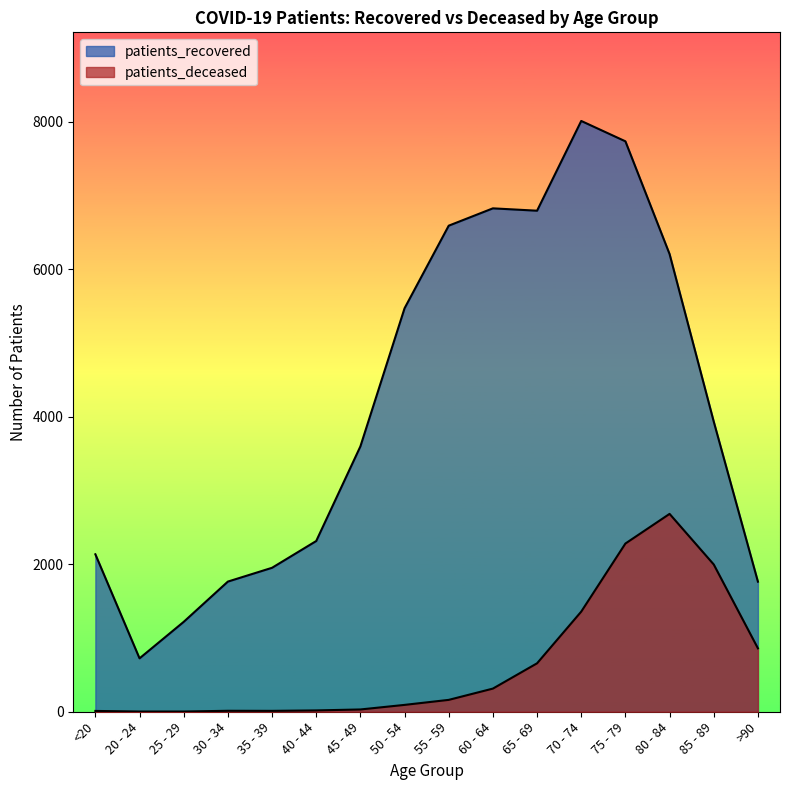

What value does the patients_recovered series have at 50 - 54?

5471